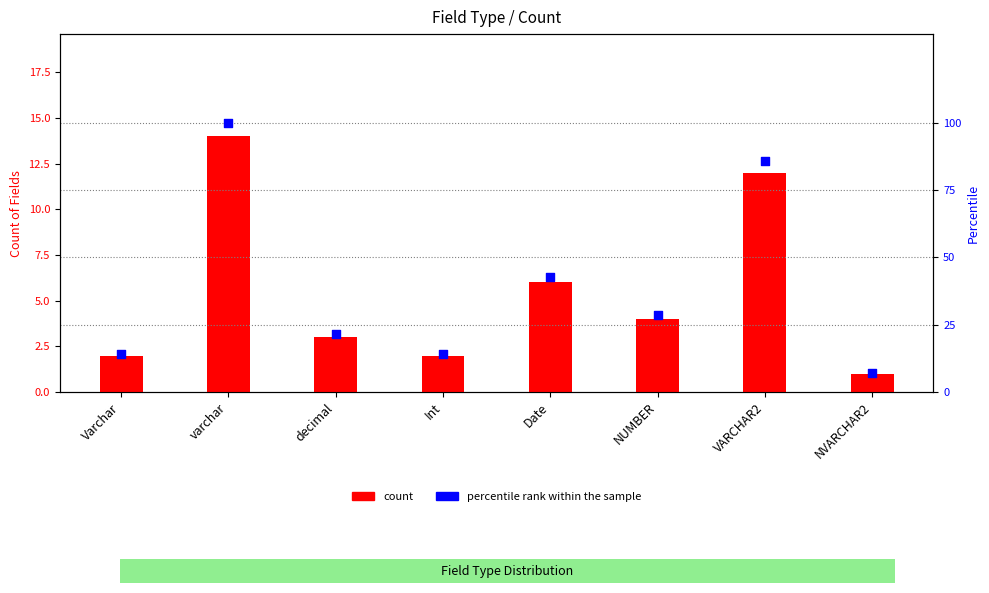

What is the total value across all series at NVARCHAR2?

8.1